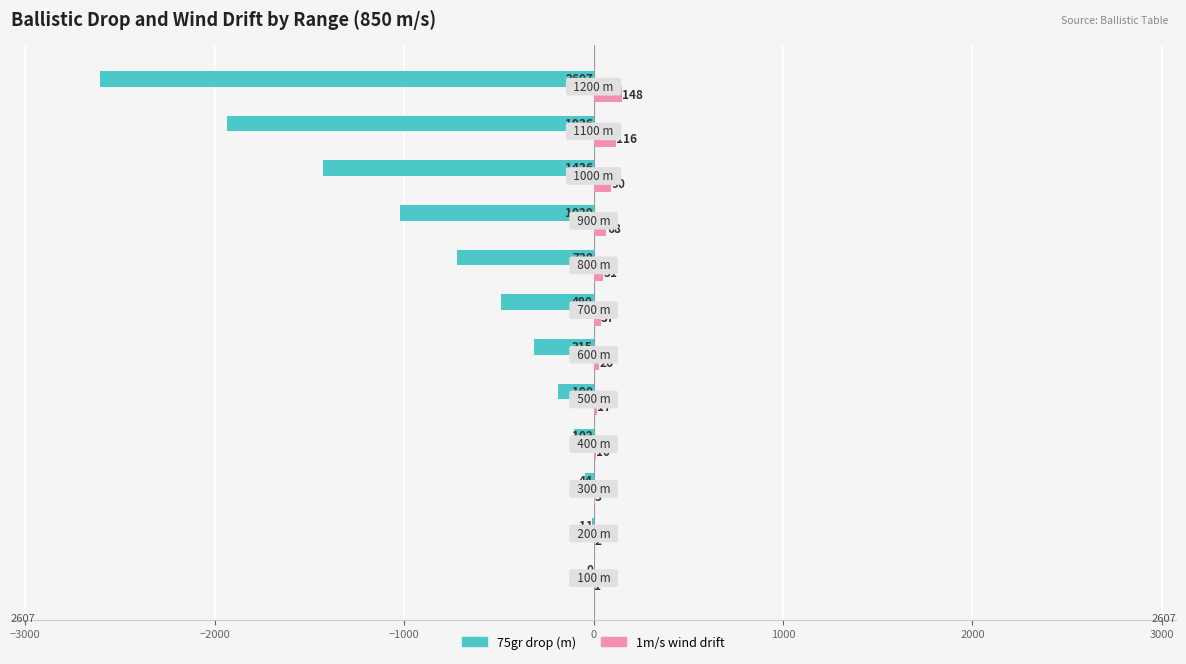

What is the maximum value shown in the chart?

148